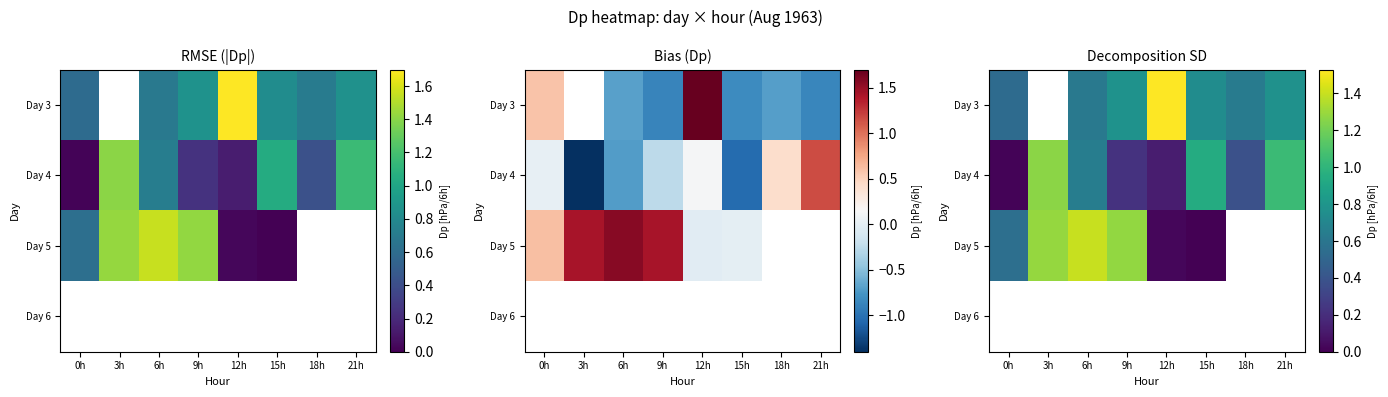

The value of Day 3 at 6h is 0.9. True or false?

False